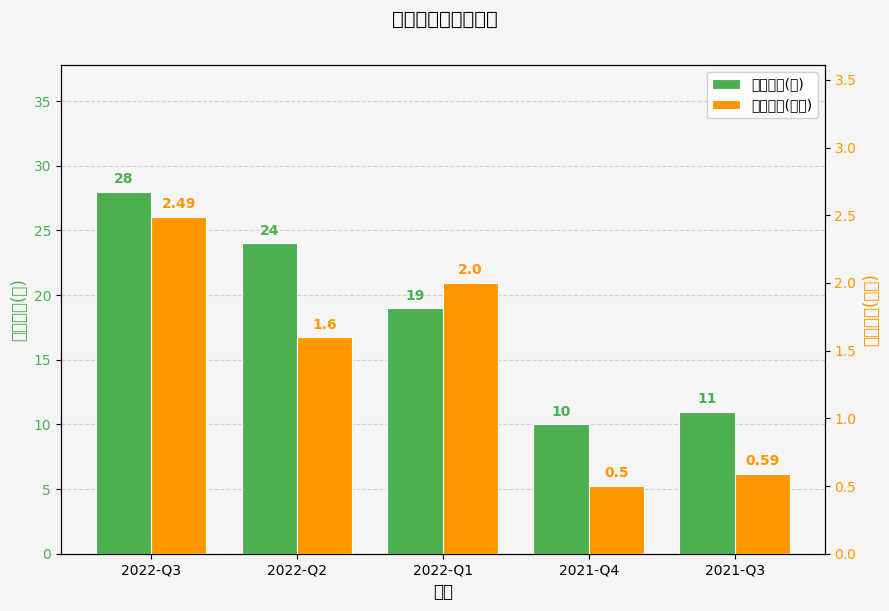

How many values in the 持有数量(只) series are below 19?

2